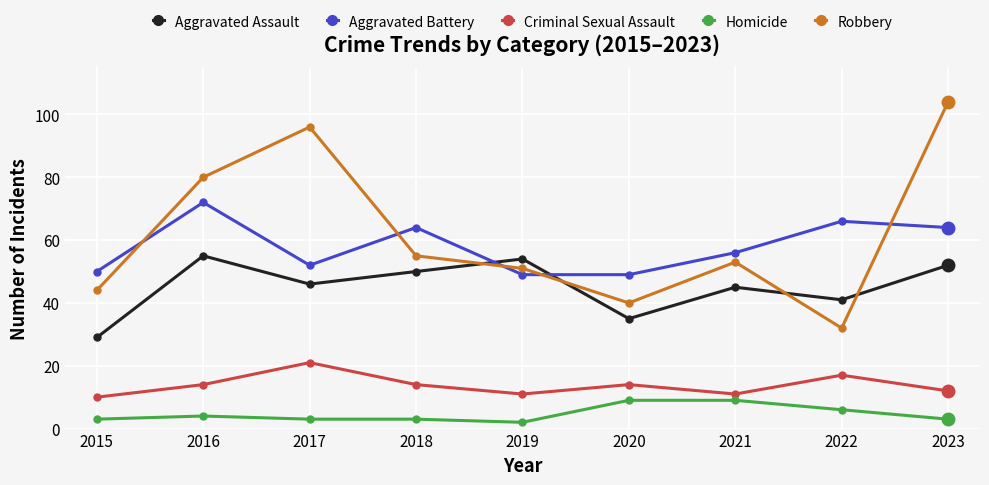

After their last crossing, which series has the higher values: Aggravated Assault or Robbery?

Robbery